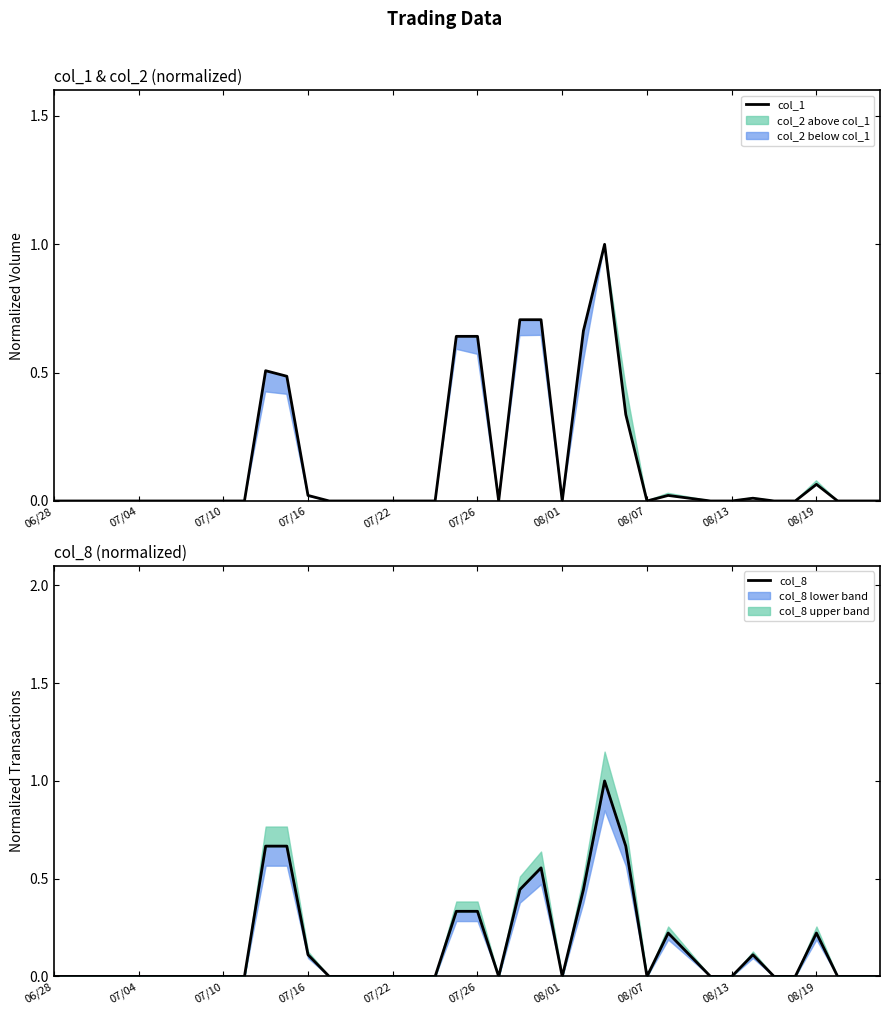

True or false: col_8 and col_1 cross at least once.

False